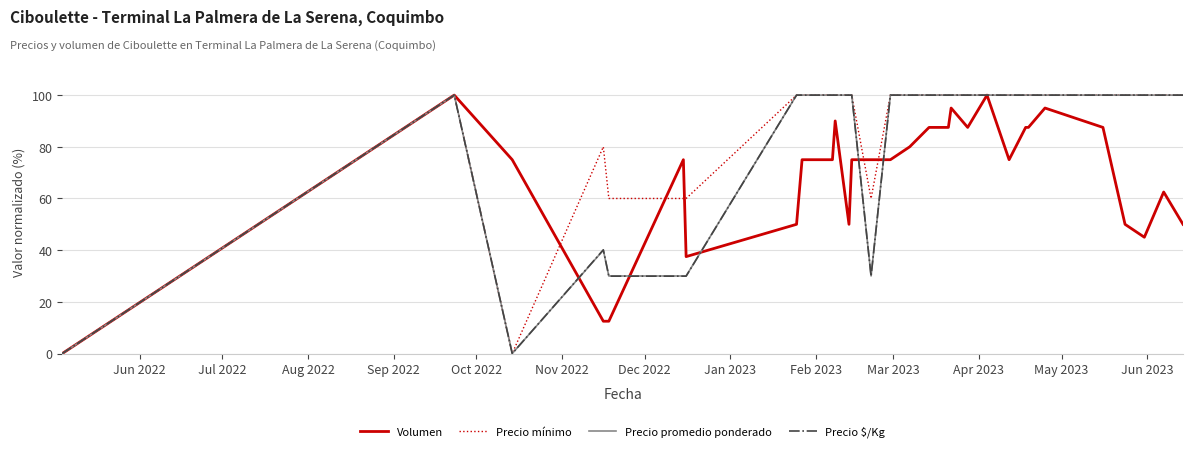

How many series are shown in this chart?

4